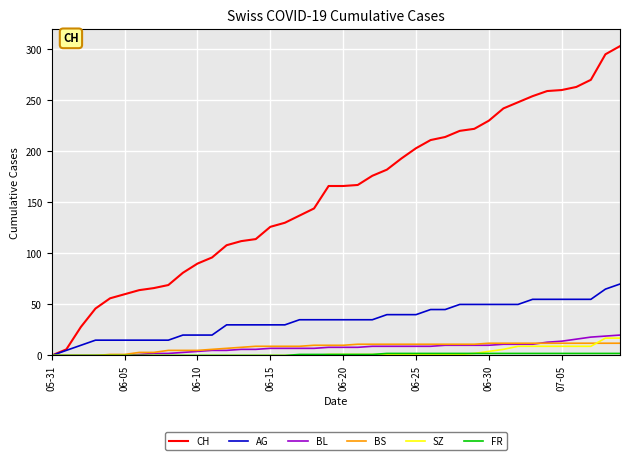

What is the maximum value shown in the chart?

303